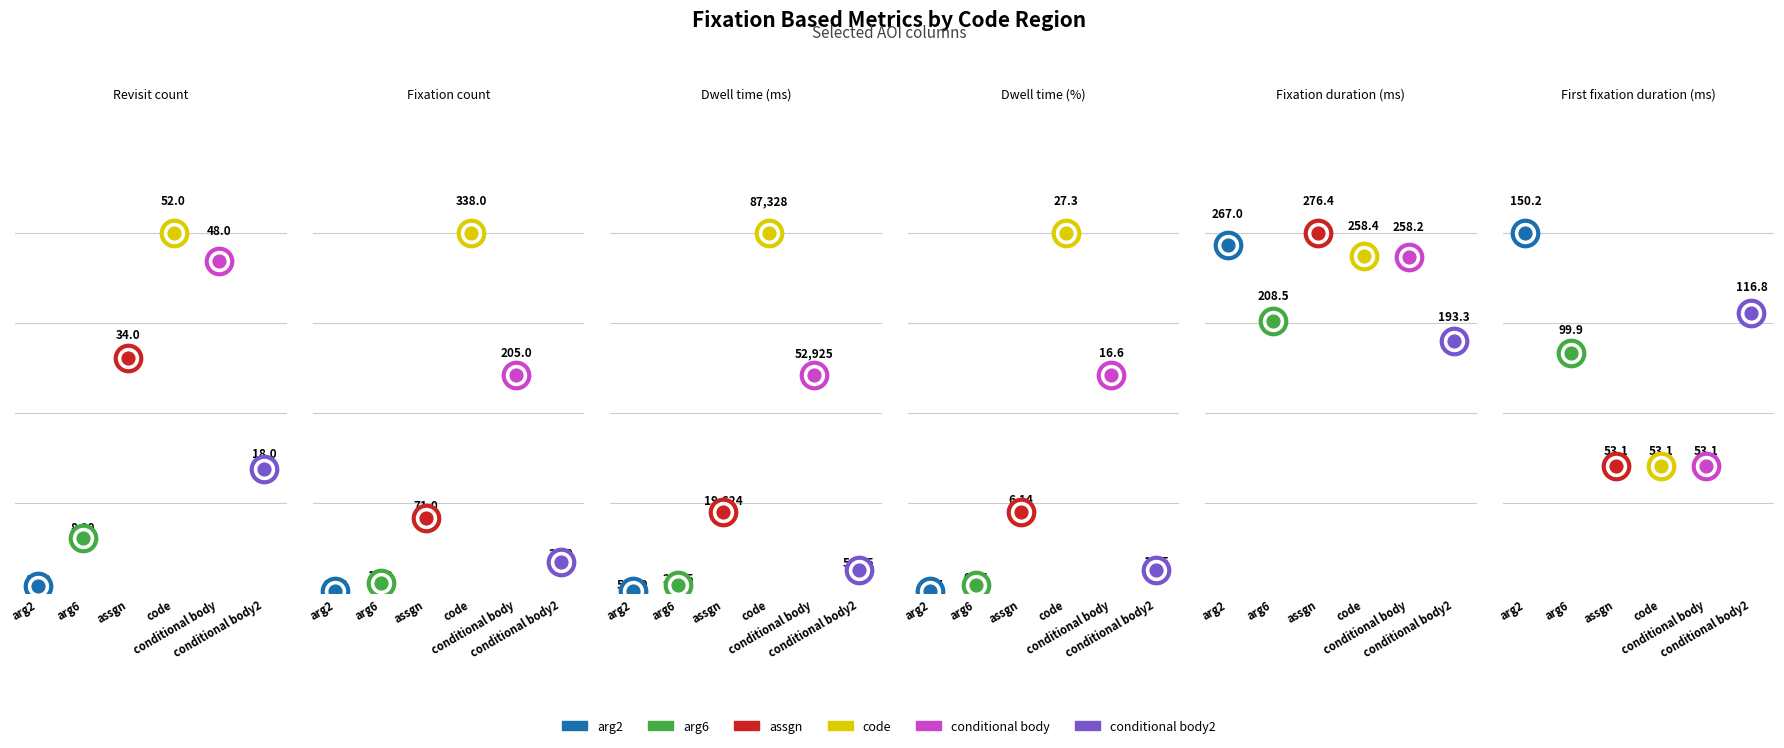

What is the total value across all series at Revisit count?

161.0